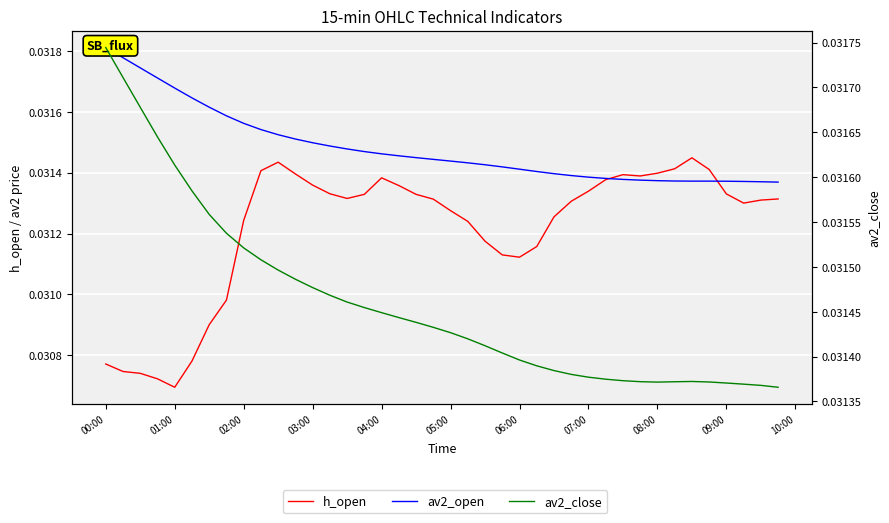

How many lines are shown in the chart?

3